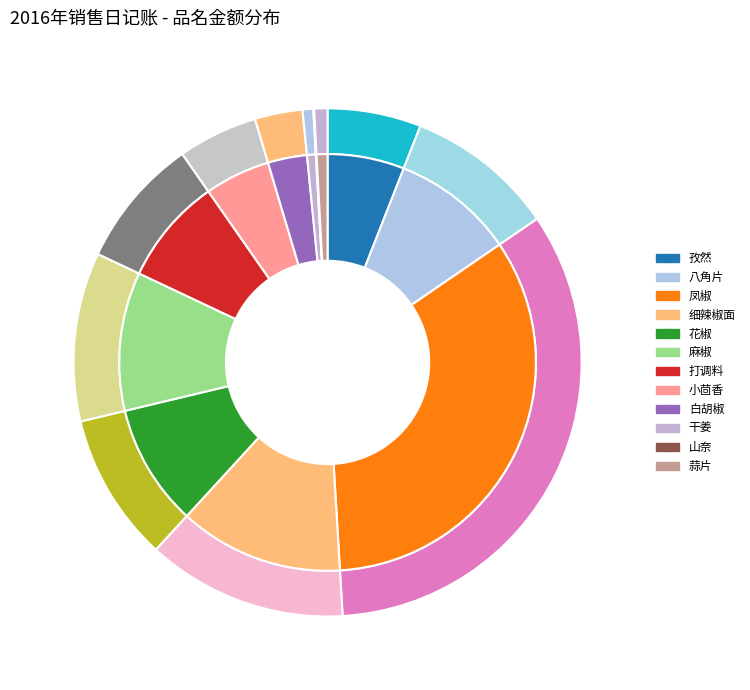

Is the sum of 细辣椒面 and 小茴香 greater than half?

No